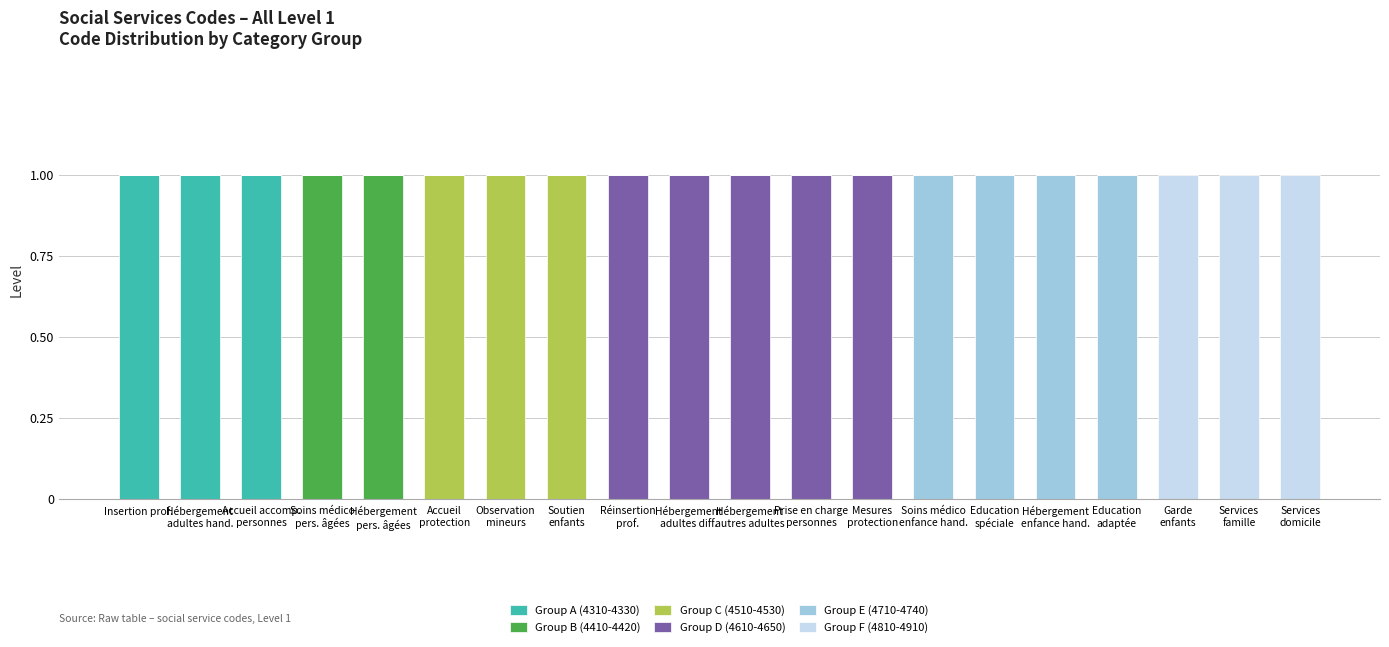

What are all the series names shown in the legend?

Group A (4310-4330), Group B (4410-4420), Group C (4510-4530), Group D (4610-4650), Group E (4710-4740), Group F (4810-4910)